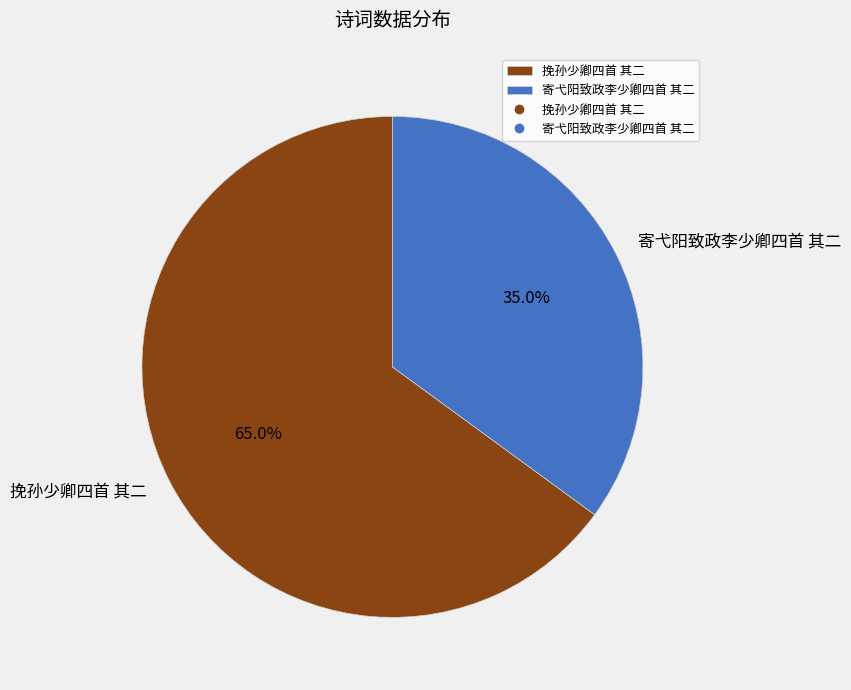

To the nearest percent, what portion does 挽孙少卿四首 其二 represent?

65%